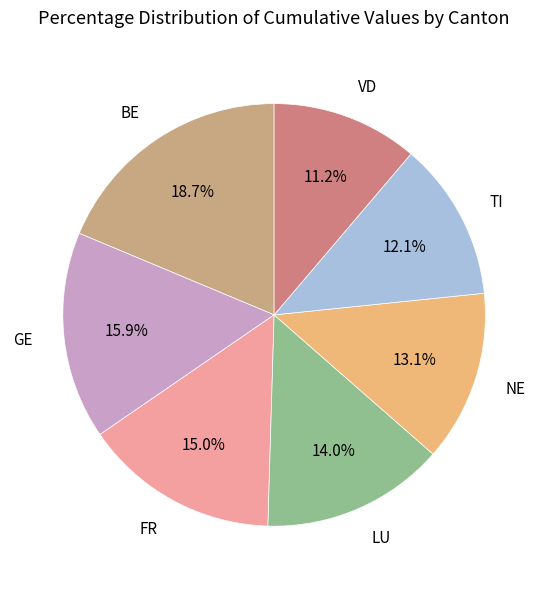

Which category has the biggest portion of the pie?

BE